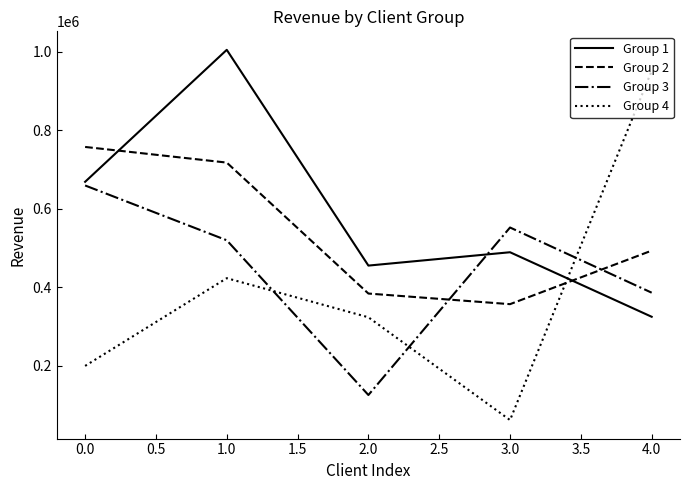

In Group 4, how many points are higher than both neighbors (excluding endpoints)?

1